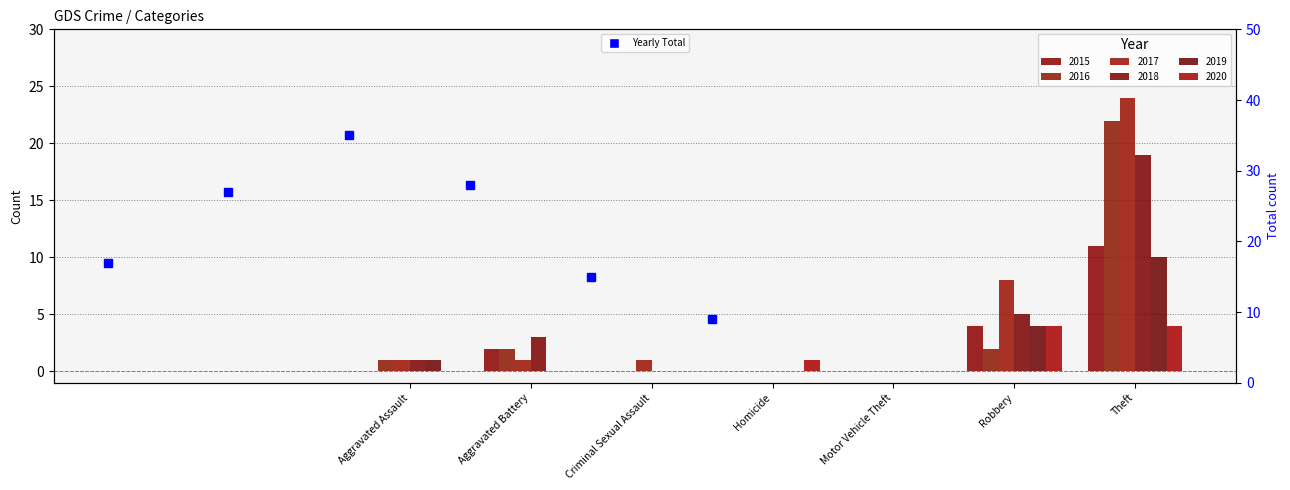

What is the total value across all series at Robbery?

27